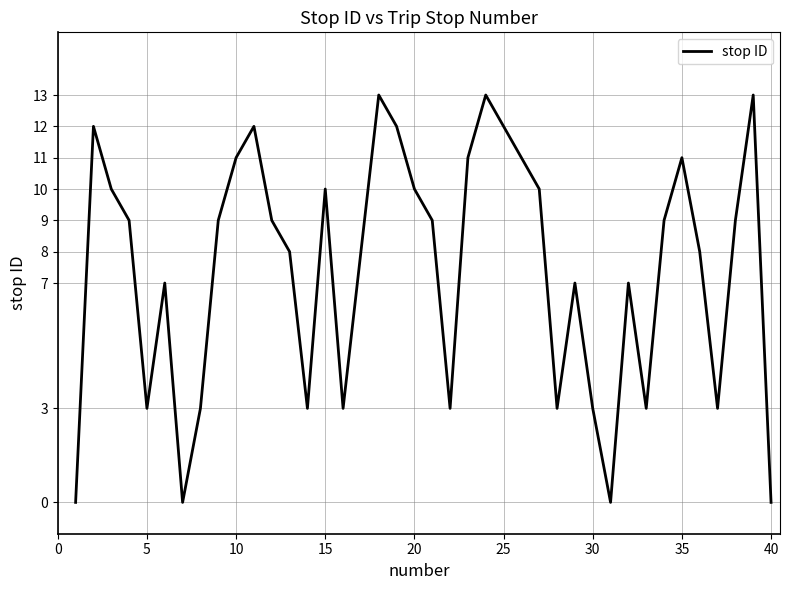

What is the difference between the maximum and minimum values?

13